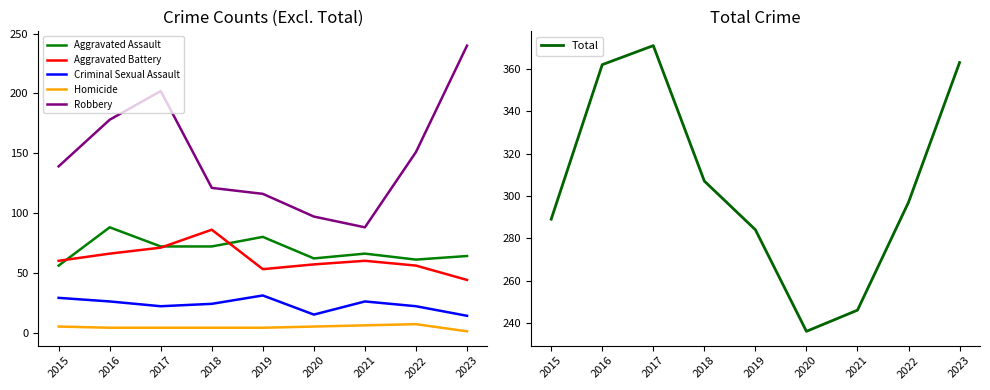

Which series has the widest spread of values?

Robbery